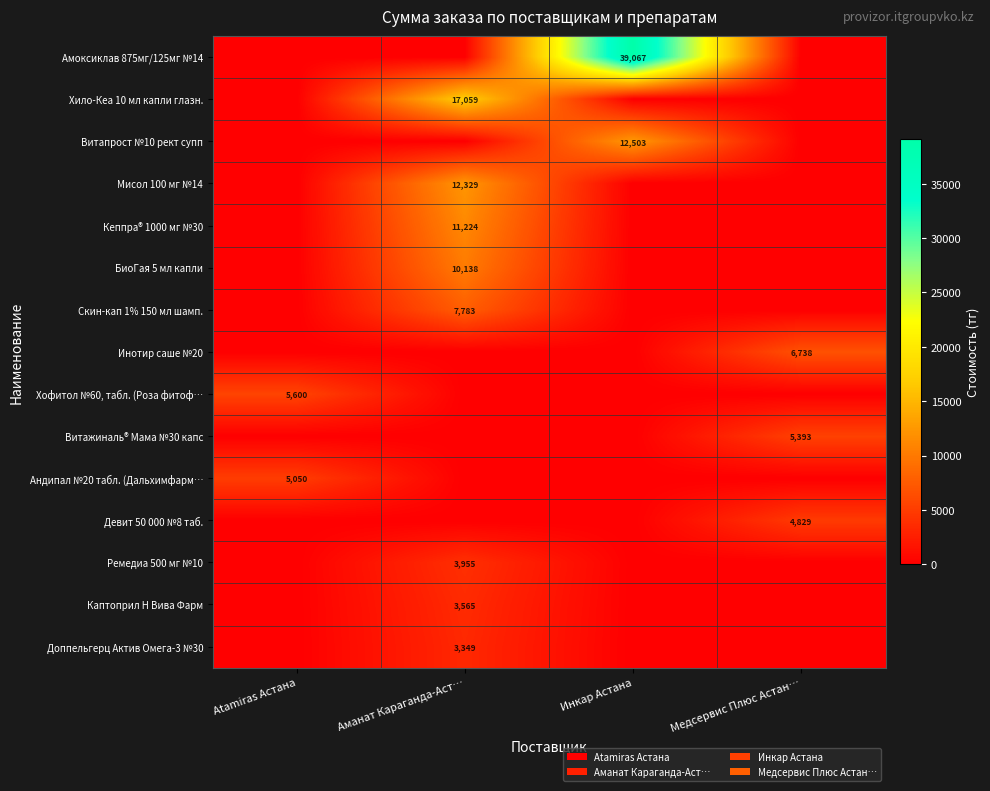

Reading right to left, extract all data points from this chart.

row_0: Медсервис Плюс Астан…=0.0	Инкар Астана=39066.8	Аманат Караганда-Аст…=0.0	Atamiras Астана=0.0
row_1: Медсервис Плюс Астан…=0.0	Инкар Астана=0.0	Аманат Караганда-Аст…=17058.6	Atamiras Астана=0.0
row_2: Медсервис Плюс Астан…=0.0	Инкар Астана=12503.4	Аманат Караганда-Аст…=0.0	Atamiras Астана=0.0
row_3: Медсервис Плюс Астан…=0.0	Инкар Астана=0.0	Аманат Караганда-Аст…=12328.9	Atamiras Астана=0.0
row_4: Медсервис Плюс Астан…=0.0	Инкар Астана=0.0	Аманат Караганда-Аст…=11224.2	Atamiras Астана=0.0
row_5: Медсервис Плюс Астан…=0.0	Инкар Астана=0.0	Аманат Караганда-Аст…=10138.0	Atamiras Астана=0.0
row_6: Медсервис Плюс Астан…=0.0	Инкар Астана=0.0	Аманат Караганда-Аст…=7783.4	Atamiras Астана=0.0
row_7: Медсервис Плюс Астан…=6737.7	Инкар Астана=0.0	Аманат Караганда-Аст…=0.0	Atamiras Астана=0.0
row_8: Медсервис Плюс Астан…=0.0	Инкар Астана=0.0	Аманат Караганда-Аст…=0.0	Atamiras Астана=5600.0
row_9: Медсервис Плюс Астан…=5393.3	Инкар Астана=0.0	Аманат Караганда-Аст…=0.0	Atamiras Астана=0.0
row_10: Медсервис Плюс Астан…=0.0	Инкар Астана=0.0	Аманат Караганда-Аст…=0.0	Atamiras Астана=5050.0
row_11: Медсервис Плюс Астан…=4829.0	Инкар Астана=0.0	Аманат Караганда-Аст…=0.0	Atamiras Астана=0.0
row_12: Медсервис Плюс Астан…=0.0	Инкар Астана=0.0	Аманат Караганда-Аст…=3954.6	Atamiras Астана=0.0
row_13: Медсервис Плюс Астан…=0.0	Инкар Астана=0.0	Аманат Караганда-Аст…=3564.6	Atamiras Астана=0.0
row_14: Медсервис Плюс Астан…=0.0	Инкар Астана=0.0	Аманат Караганда-Аст…=3349.1	Atamiras Астана=0.0